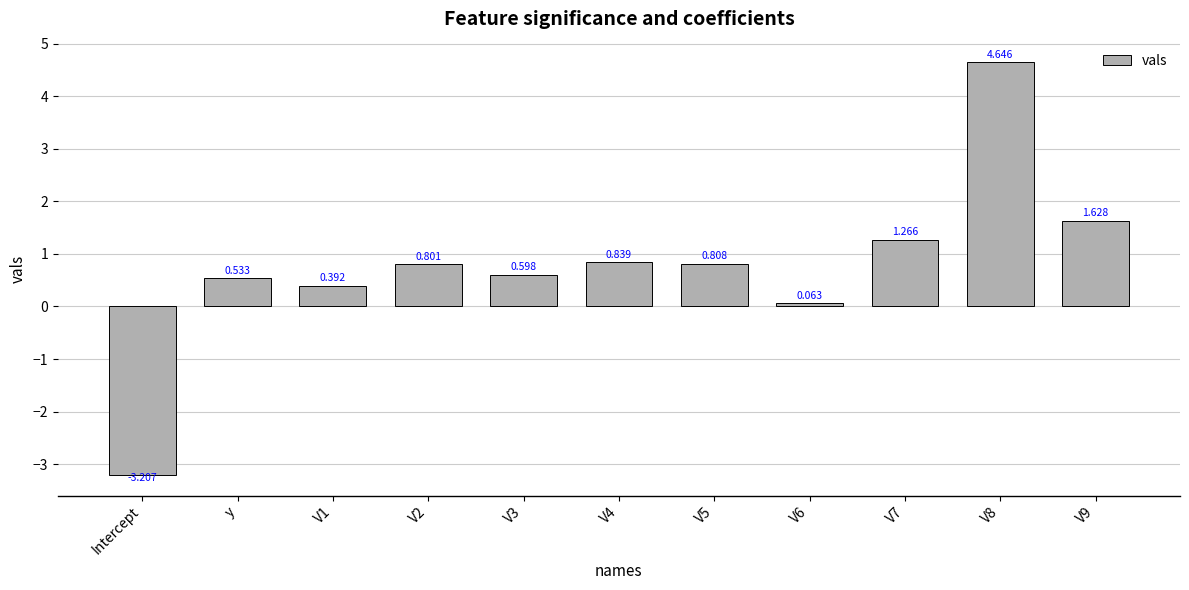

Rank the categories by value from lowest to highest.

Intercept, V6, V1, y, V3, V2, V5, V4, V7, V9, V8